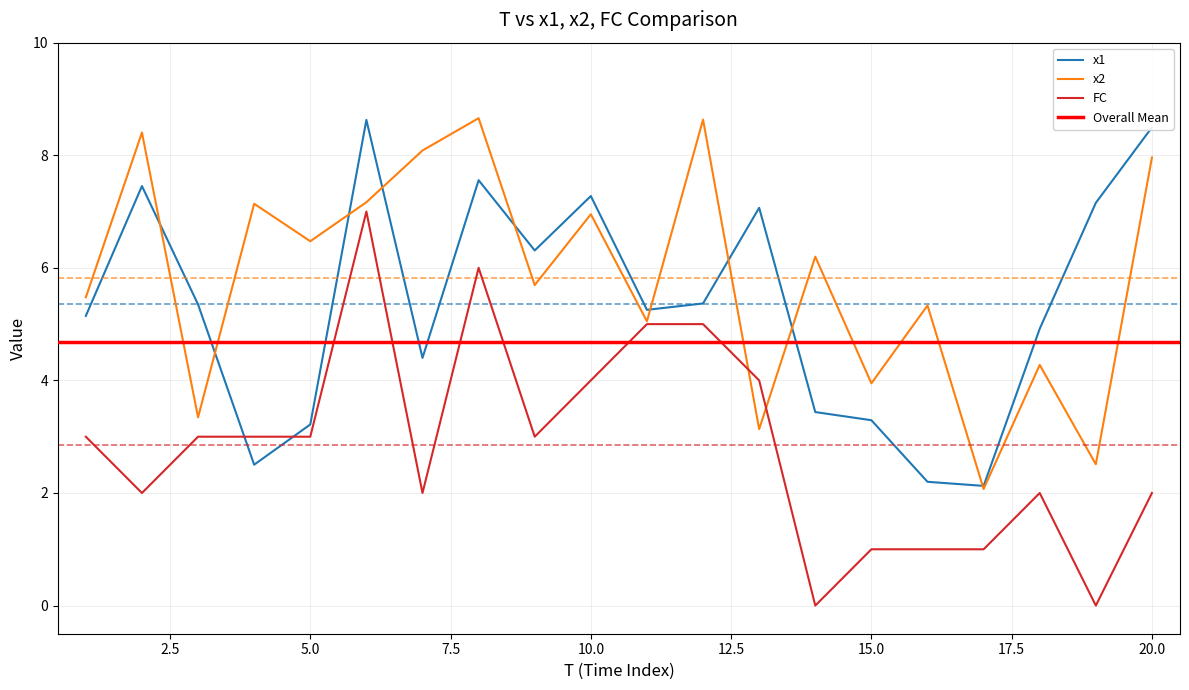

True or false: x1 has a value of 4.9 at 13.

False